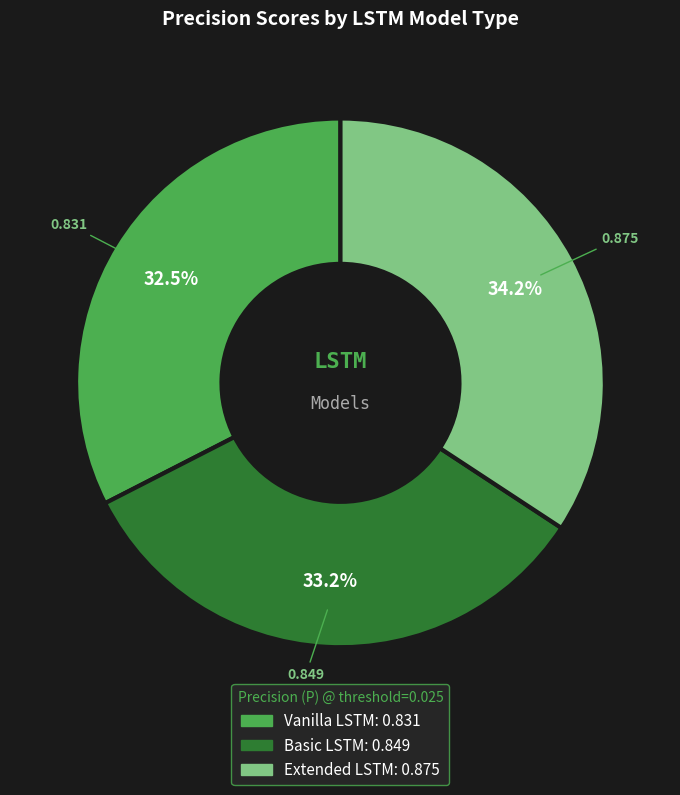

What is the smallest slice in the pie chart?

Vanilla LSTM